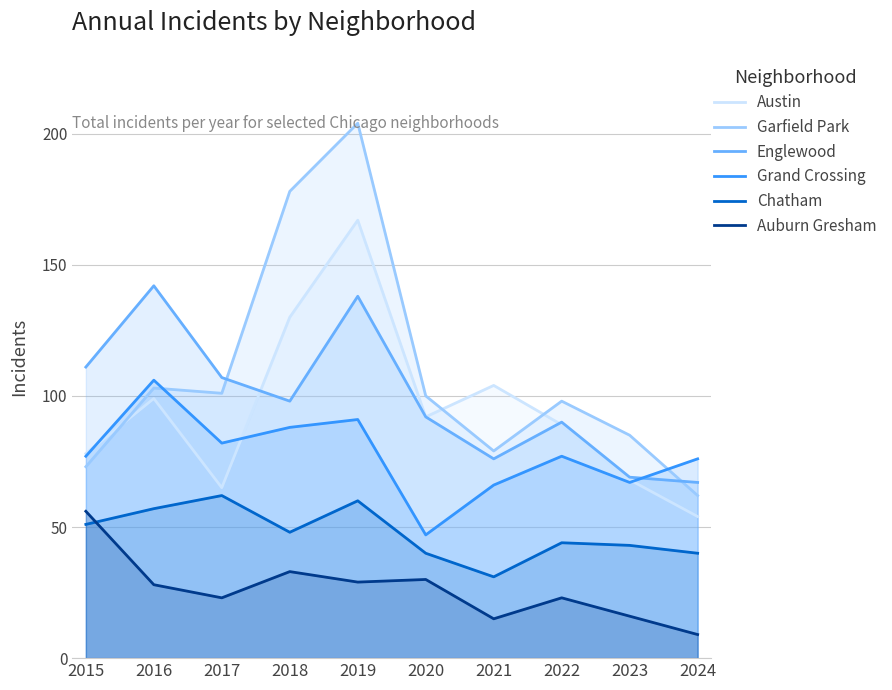

Which series has the largest range (max minus min)?

Garfield Park